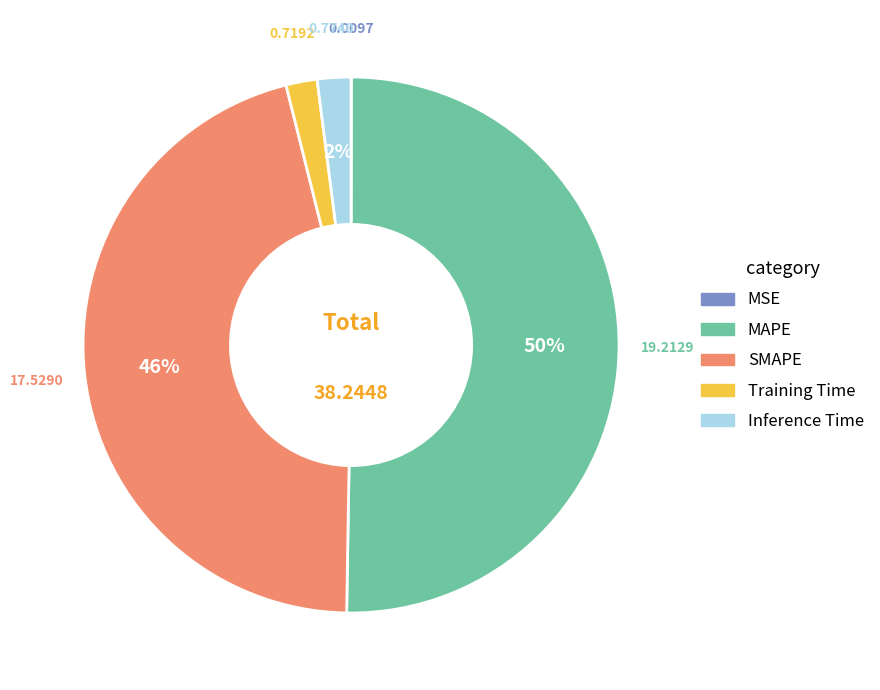

Is the sum of MAPE and SMAPE greater than half?

Yes